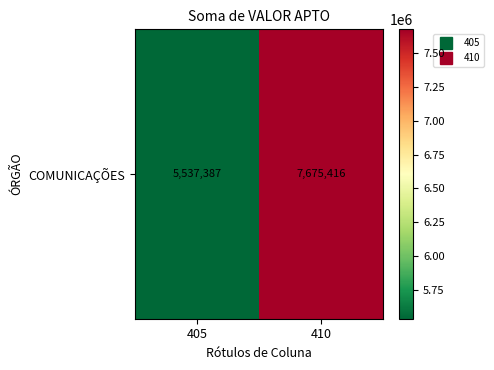

Which category has the lowest value across all series?

405